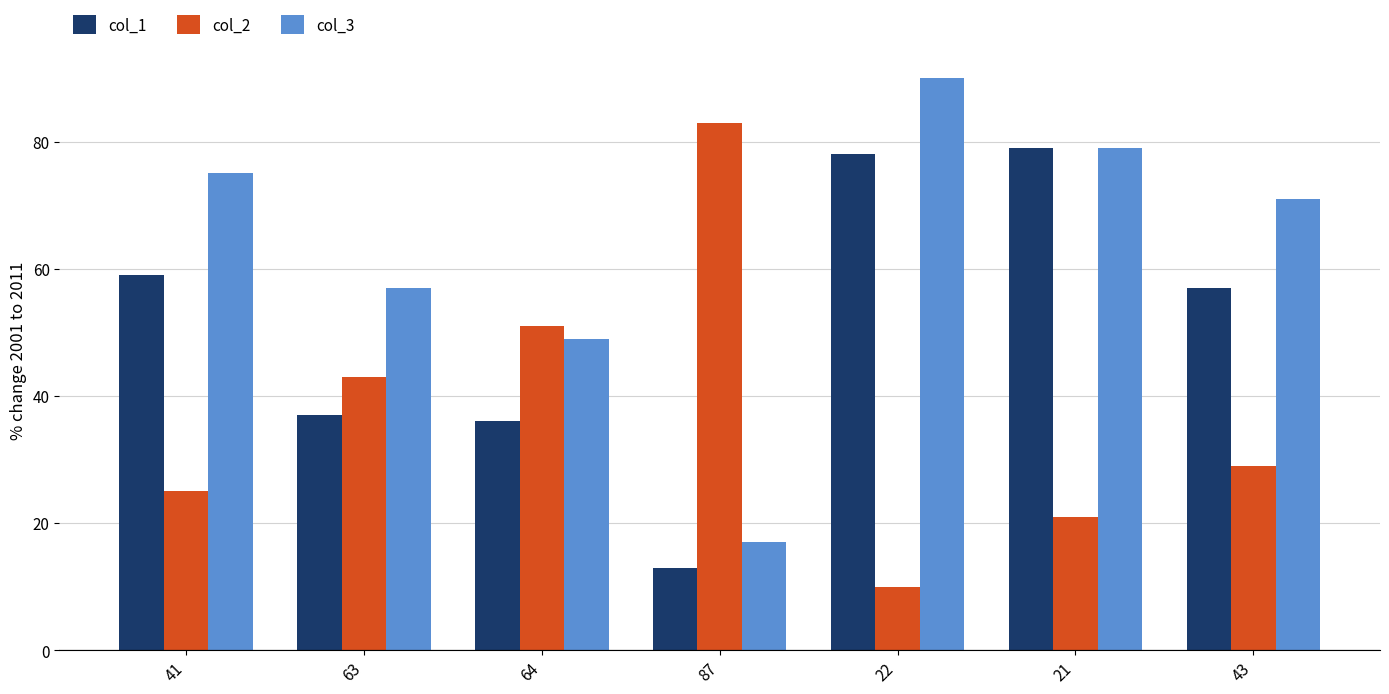

Where does the col_3 series first go above 71?

41